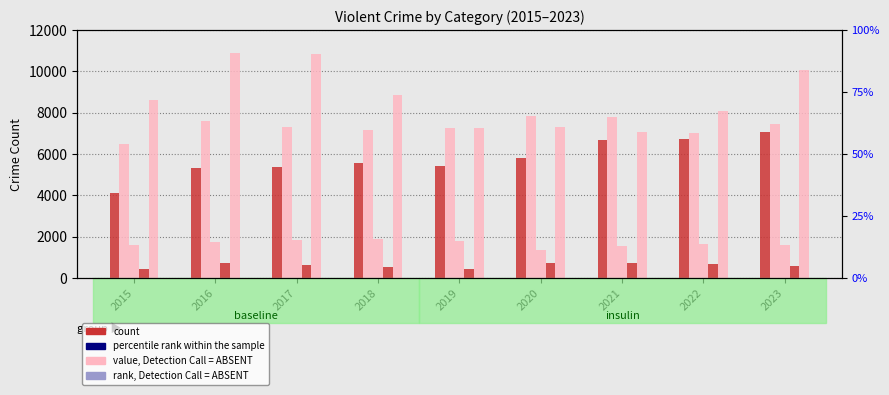

What is the approximate value of Aggravated Assault at 2019, to the nearest 100?

5400